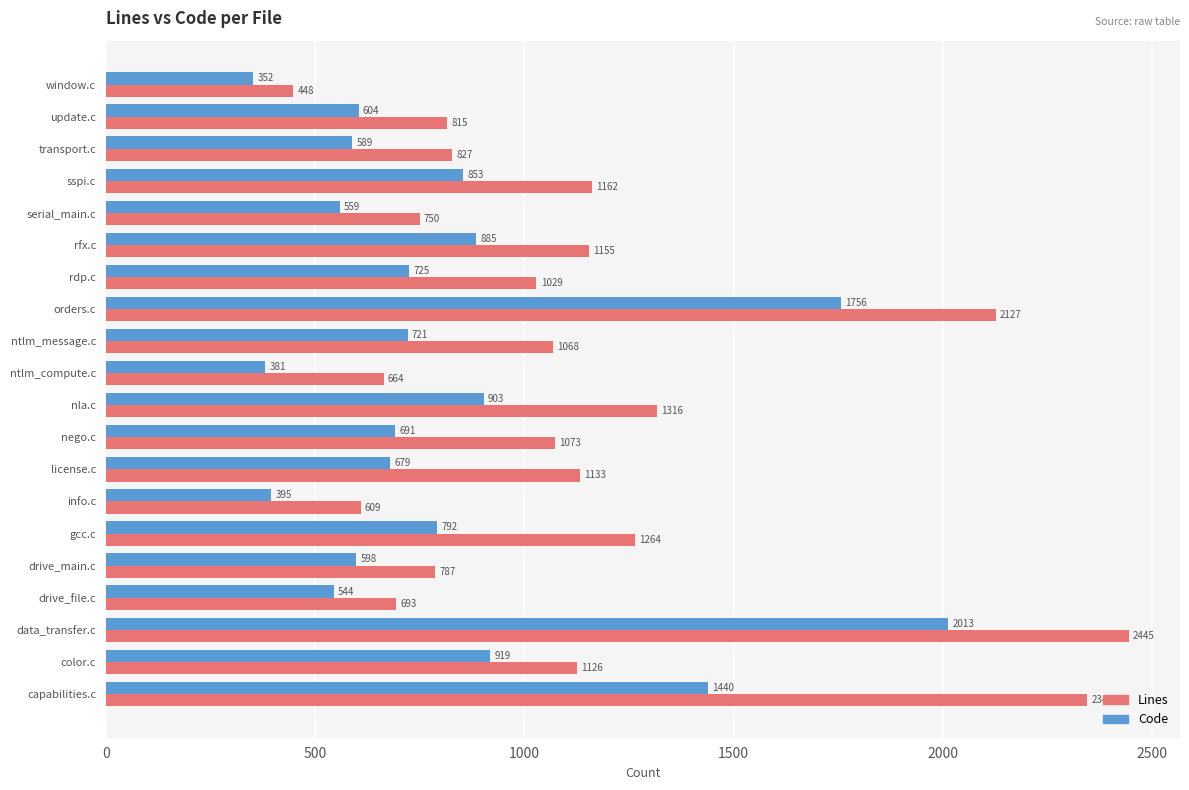

What are all the series names shown in the legend?

Lines, Code